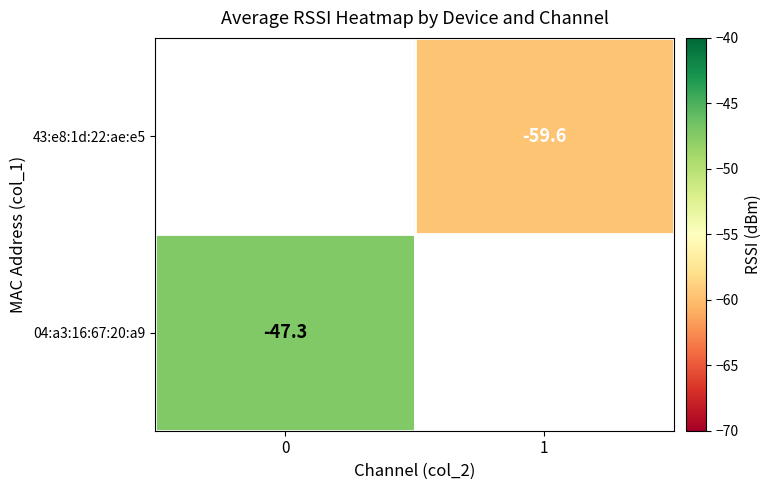

How many categories are shown in the chart?

2